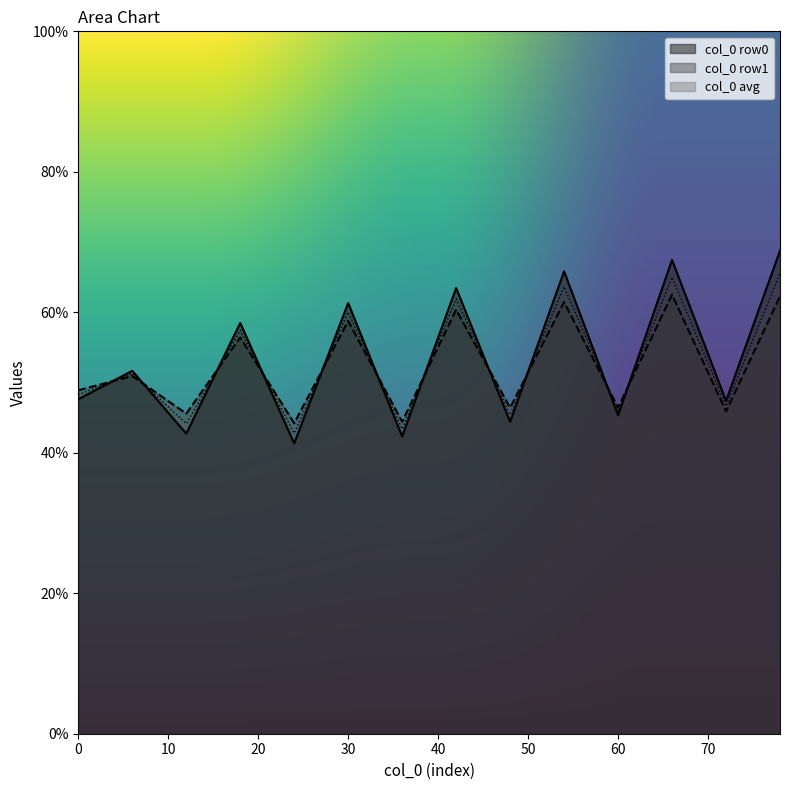

The col_4 series shows 65.5 at 1. True or false?

False